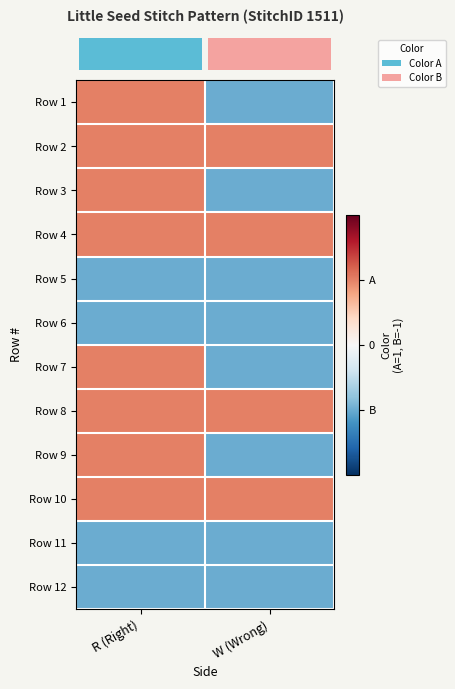

At which category is the sum across all series the highest?

R (Right)